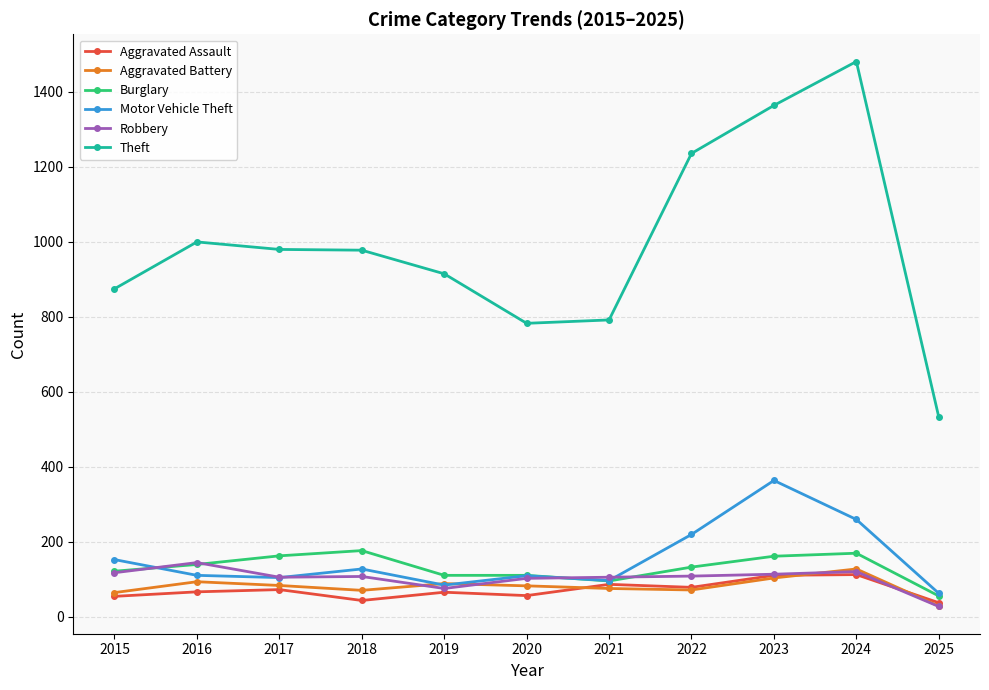

Does the chart display data point markers on the line(s)?

Yes